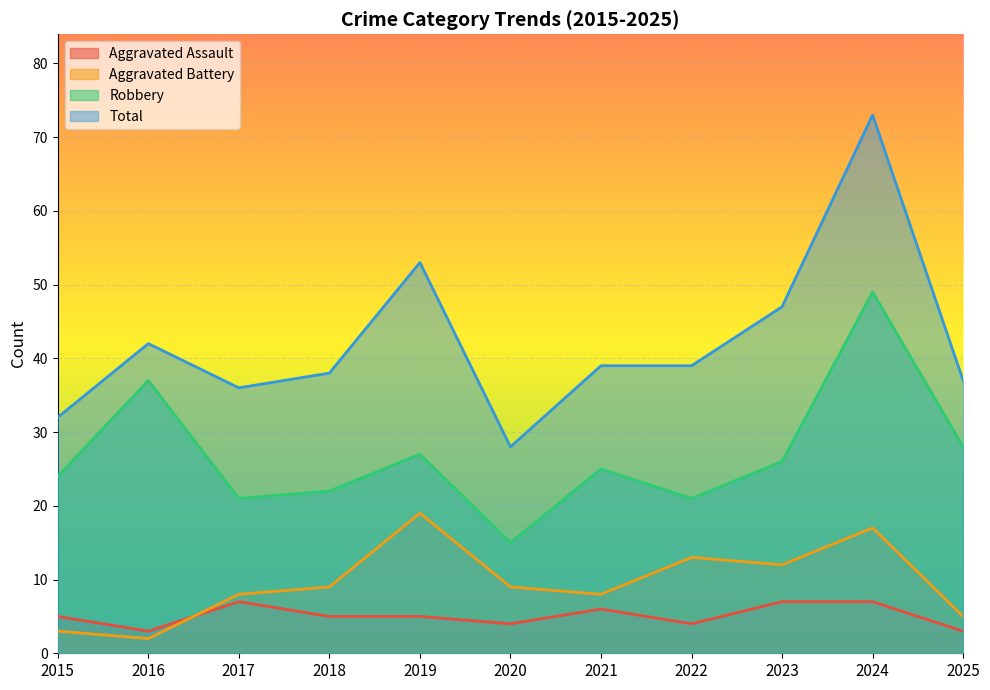

What are all the series names shown in the legend?

Aggravated Assault, Aggravated Battery, Robbery, Total